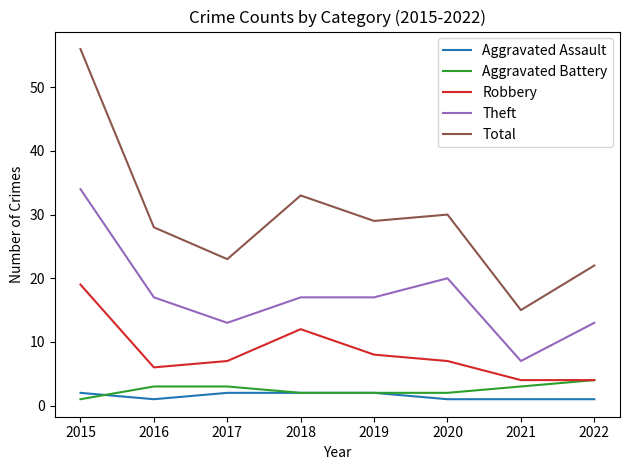

Does the chart display data point markers on the line(s)?

No